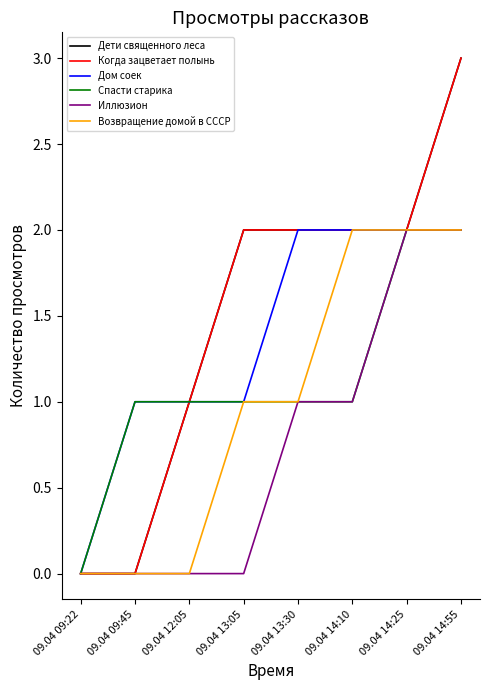

What is the label of the 5th point from the right?

09.04 13:05